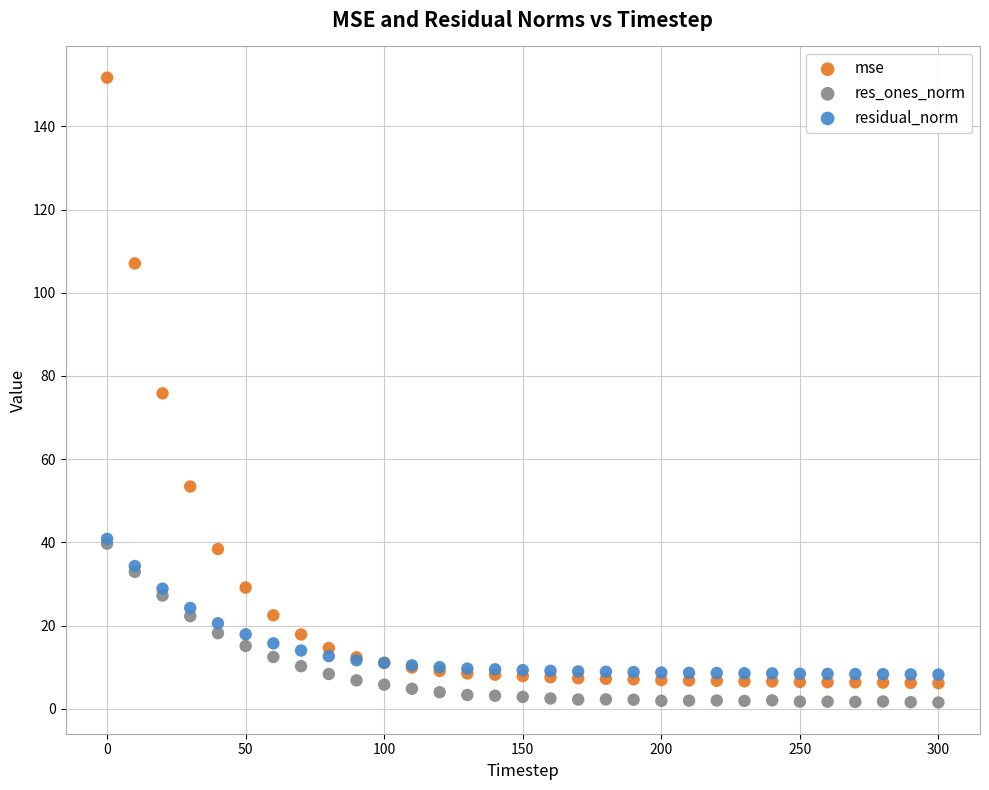

Which series has the widest spread of Y values?

mse